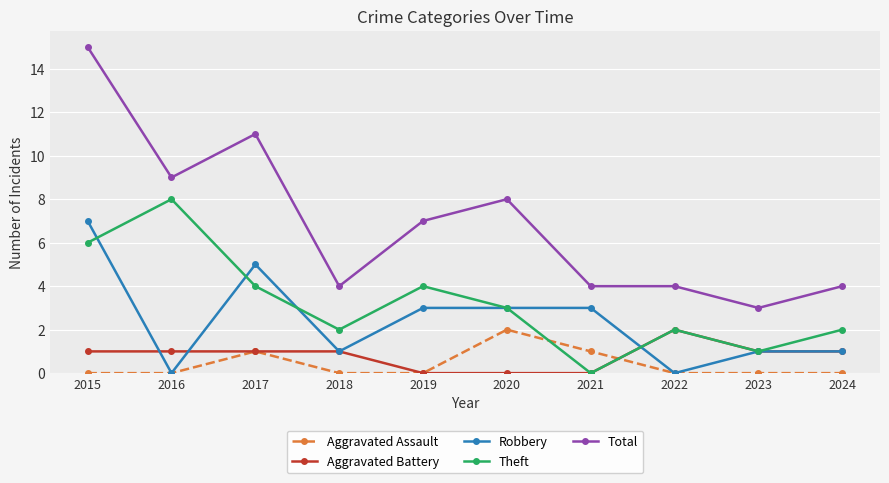

Which category has the highest value across all series?

2015